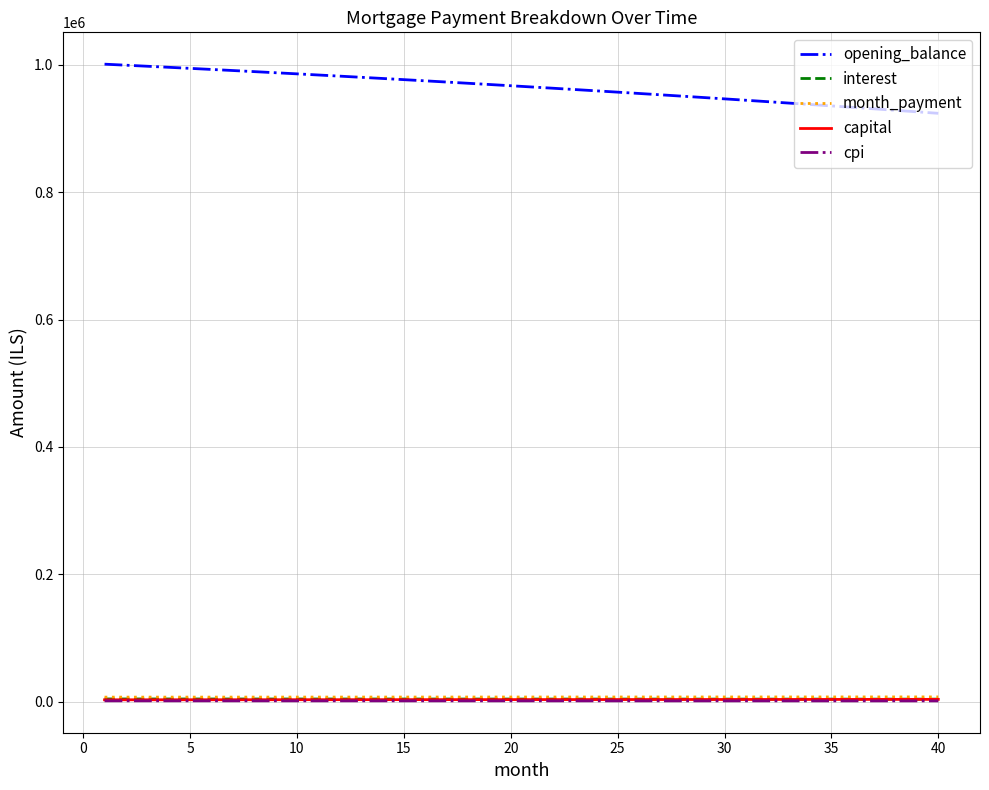

What are all the series names shown in the legend?

opening_balance, interest, month_payment, capital, cpi